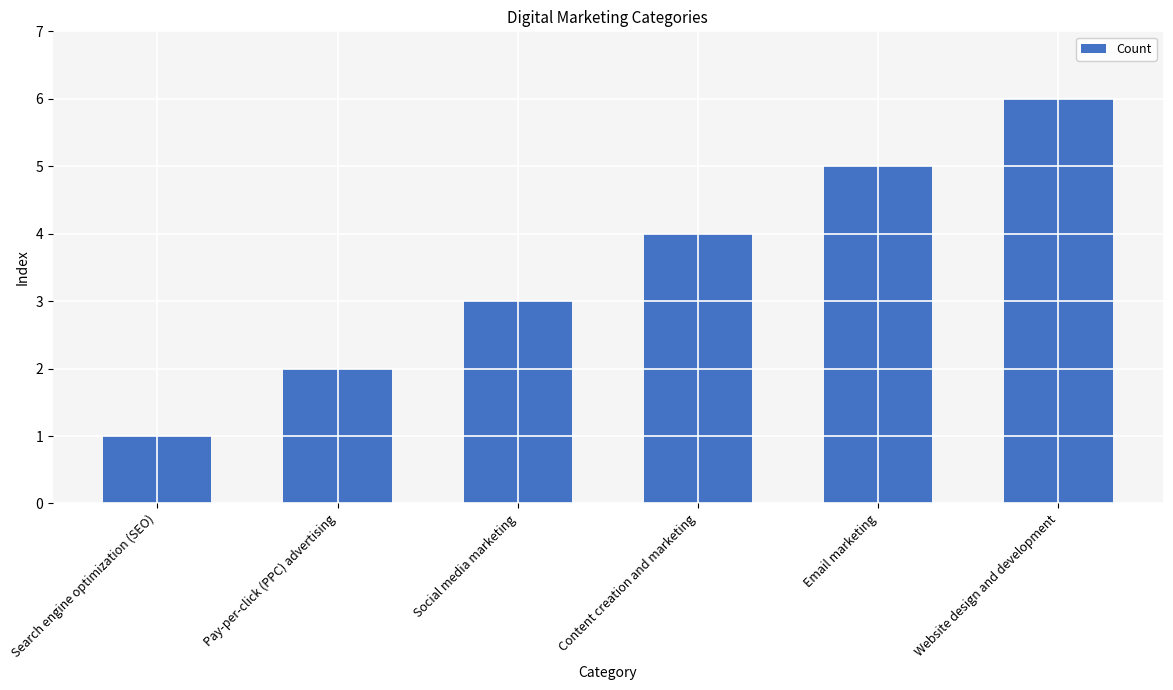

How many bars are there in total?

6